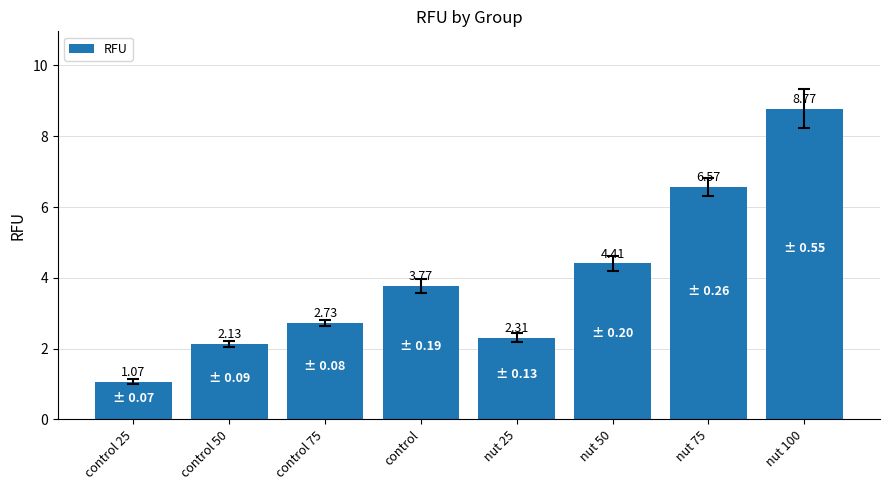

What is the label of the 6th bar from the left?

nut 50